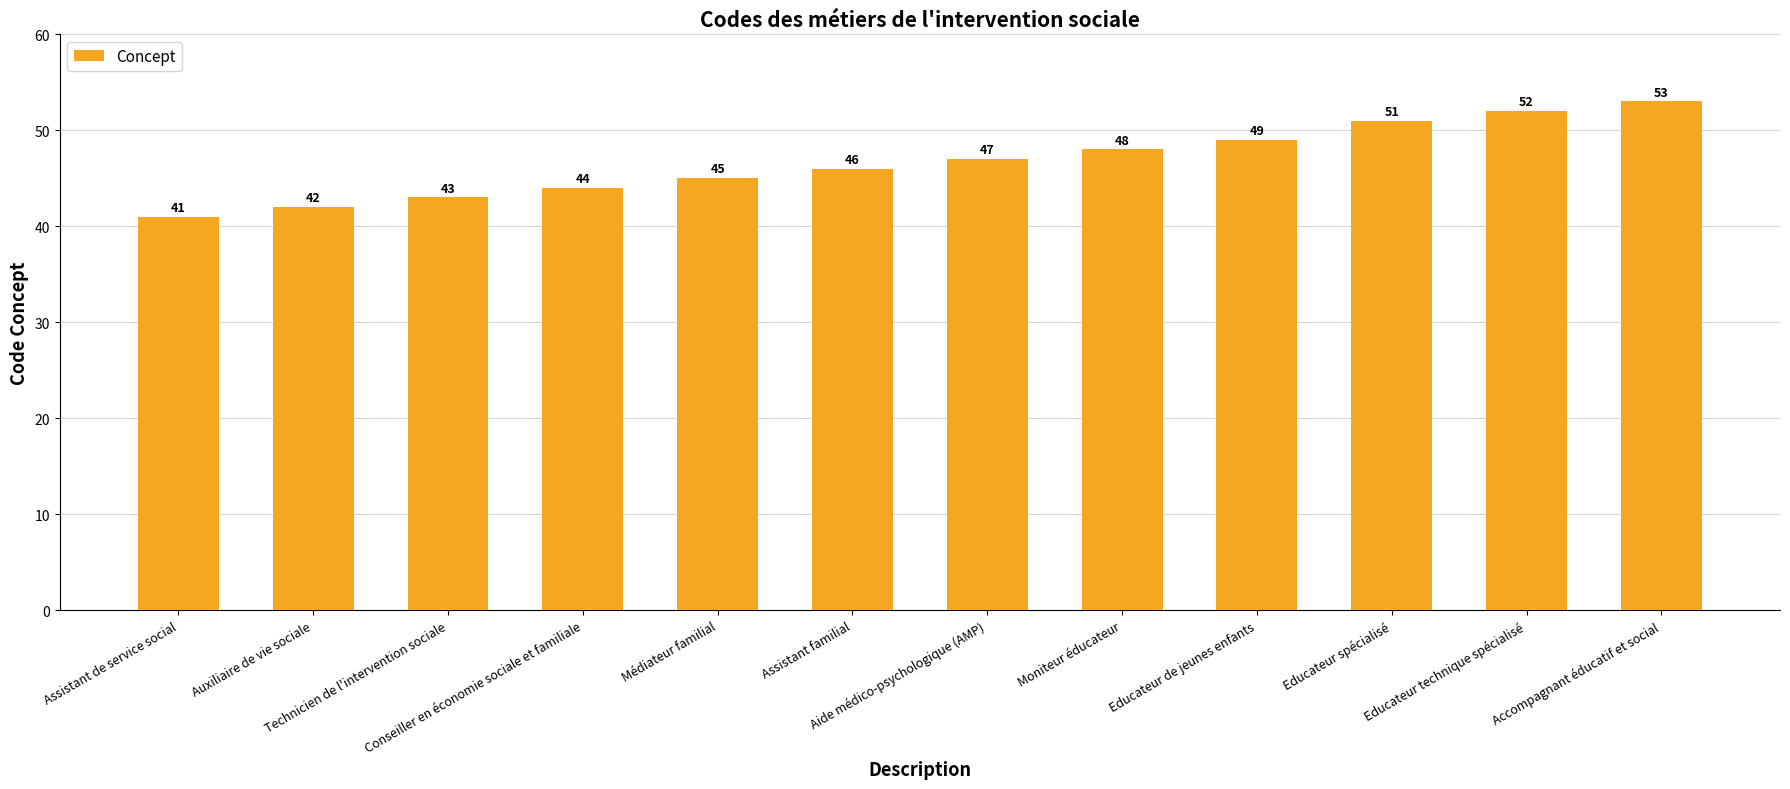

List the labels in order of value, largest first.

Accompagnant éducatif et social, Educateur technique spécialisé, Educateur spécialisé, Educateur de jeunes enfants, Moniteur éducateur, Aide médico-psychologique (AMP), Assistant familial, Médiateur familial, Conseiller en économie sociale et familiale, Technicien de l'intervention sociale, Auxiliaire de vie sociale, Assistant de service social